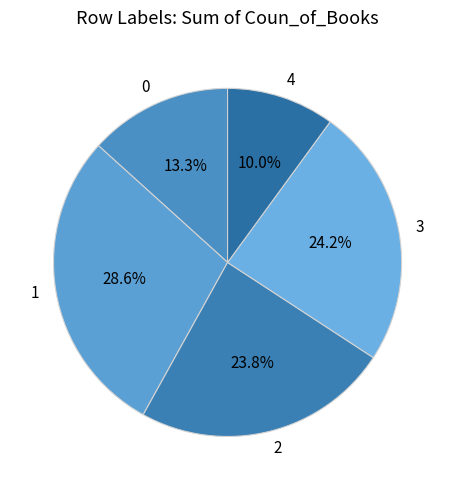

Between 3 and 4, which is larger?

3